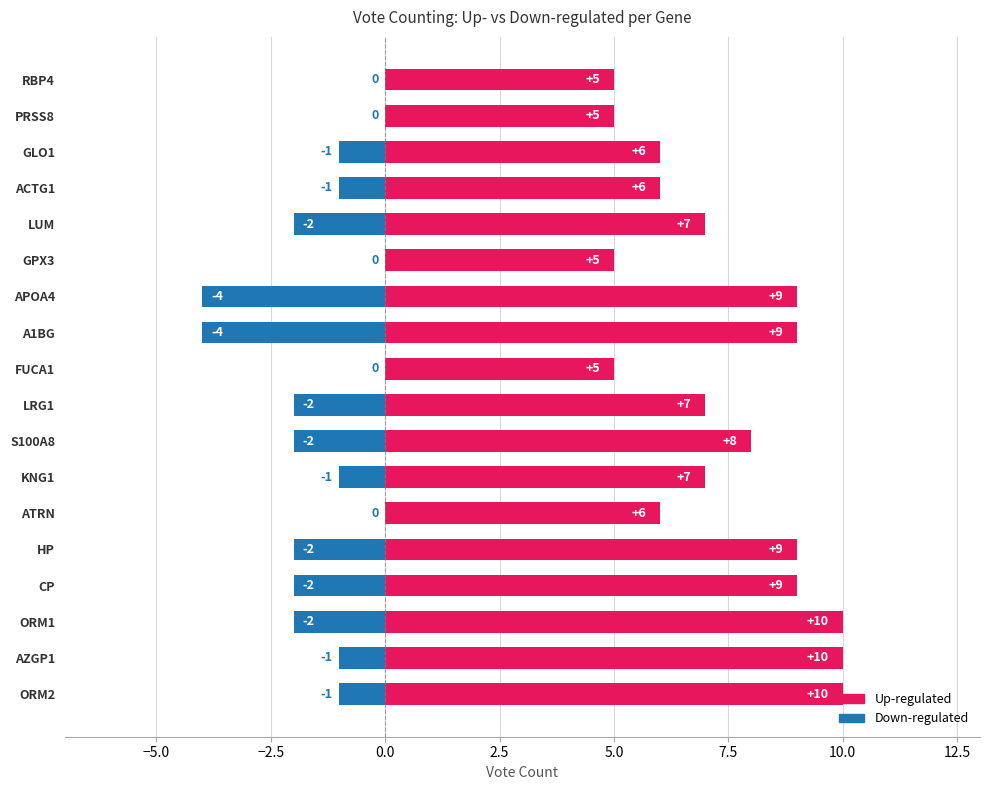

At how many categories does at least one series exceed 0?

18